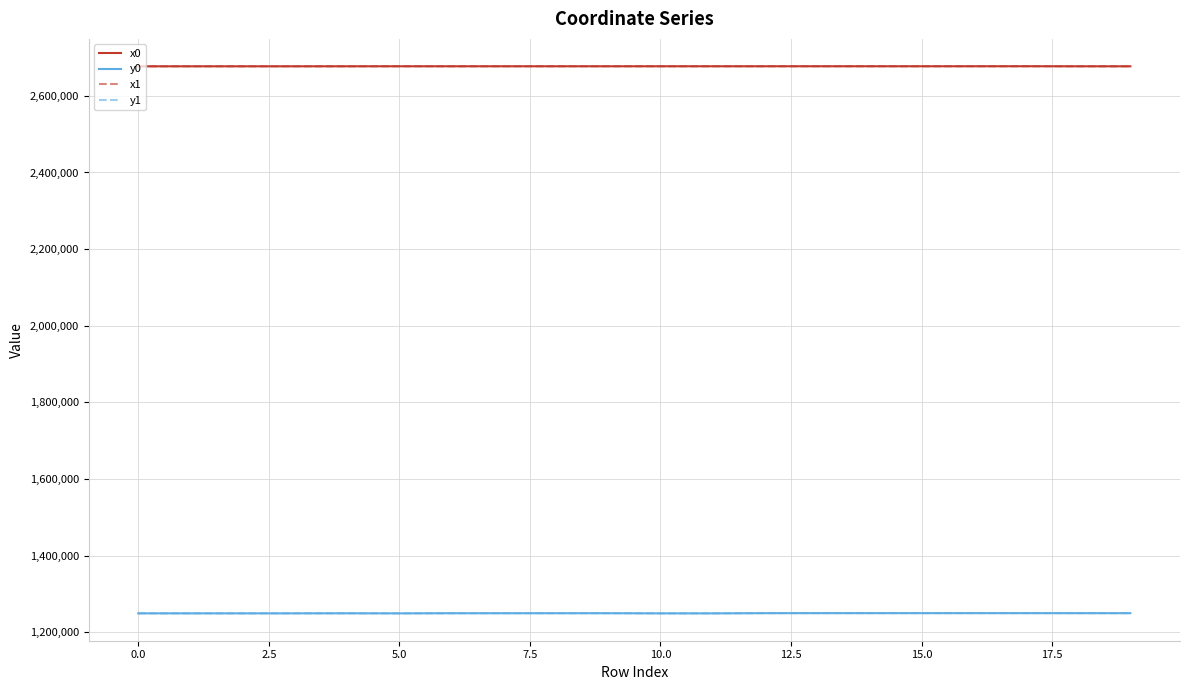

What is the minimum value for y1?

1249537.1